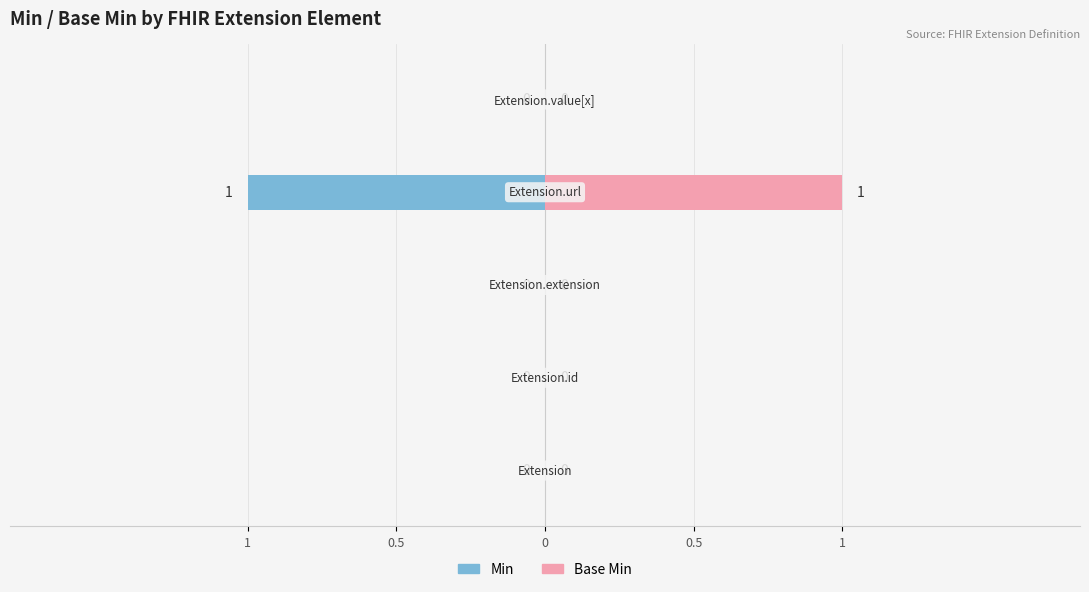

True or false: Min has a value of 0 at 1.

True